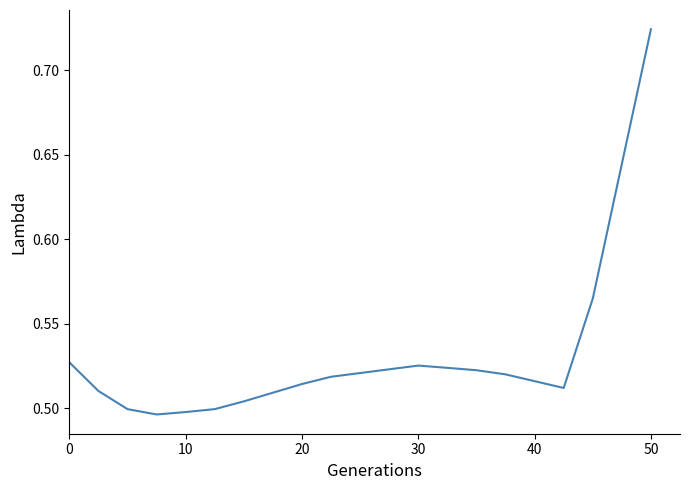

How many interior local valleys (lower than both neighbors) does the data have?

2